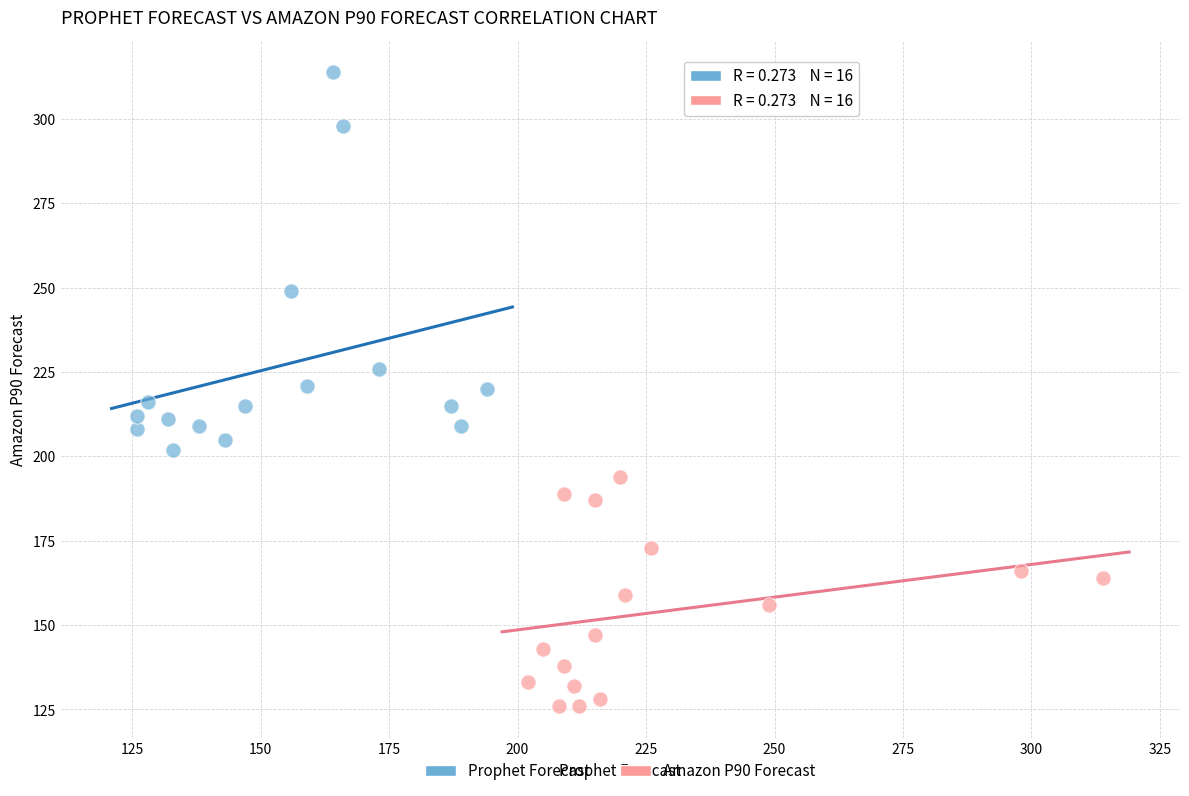

Which series contains the lowest Y value?

Amazon P90 Forecast